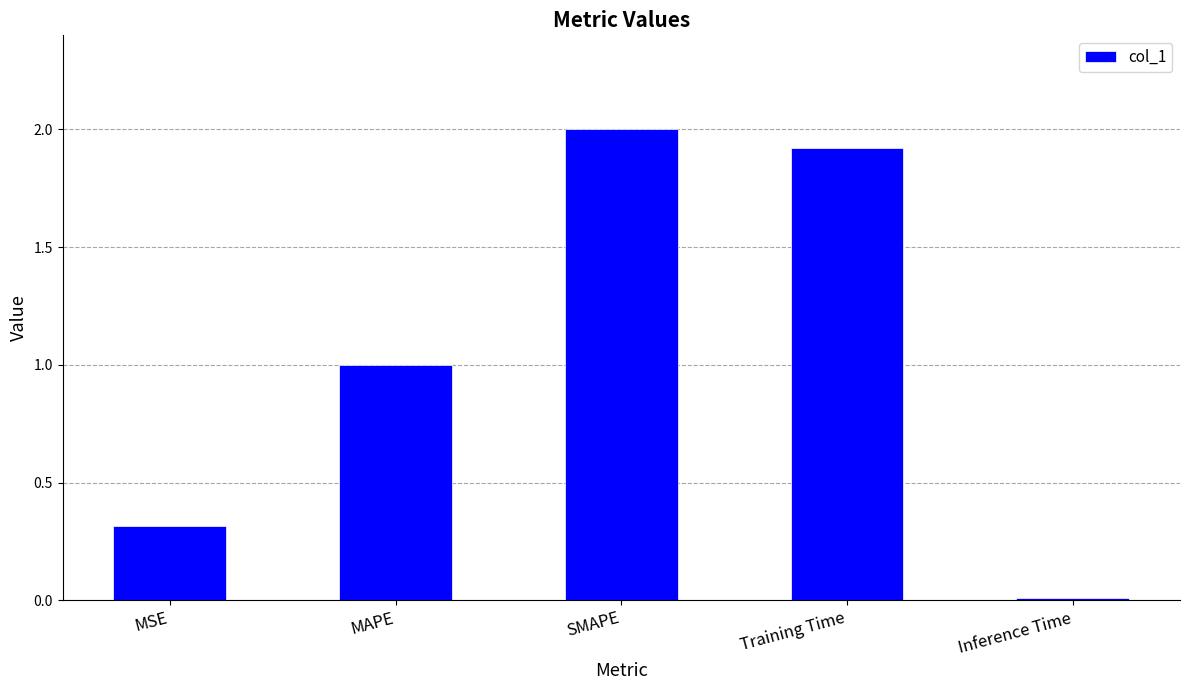

Rank the categories by value from highest to lowest.

SMAPE, Training Time, MAPE, MSE, Inference Time